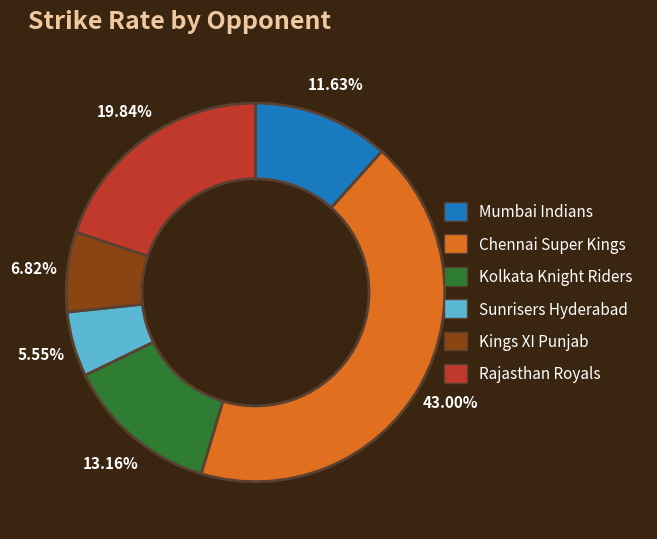

The Kings XI Punjab slice represents 1% of the pie. True or false?

False